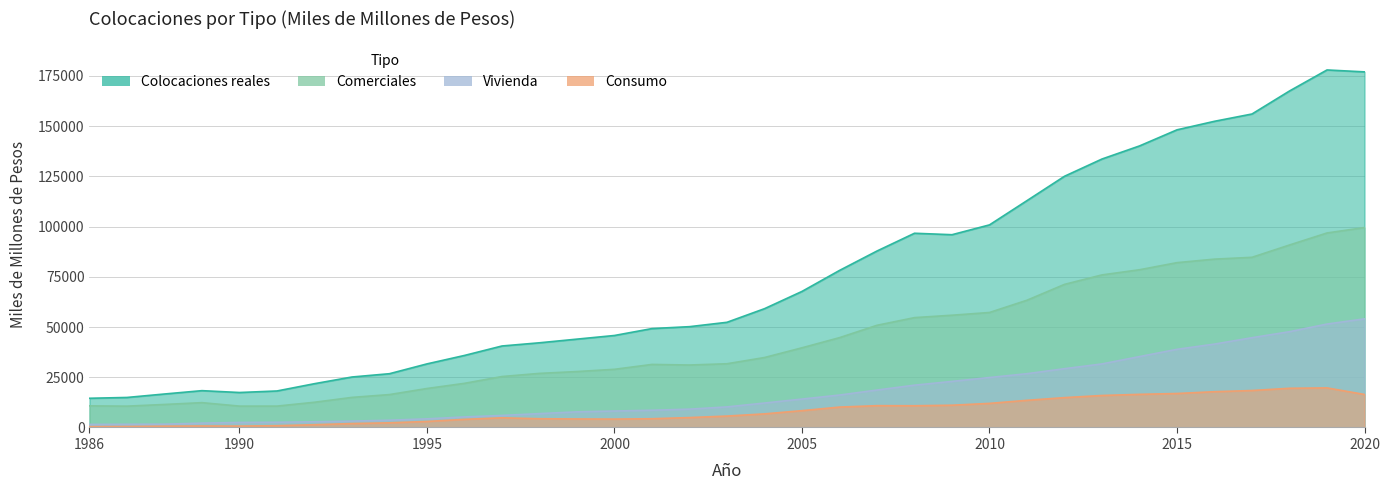

What is the total value across all series at 2006?

149133